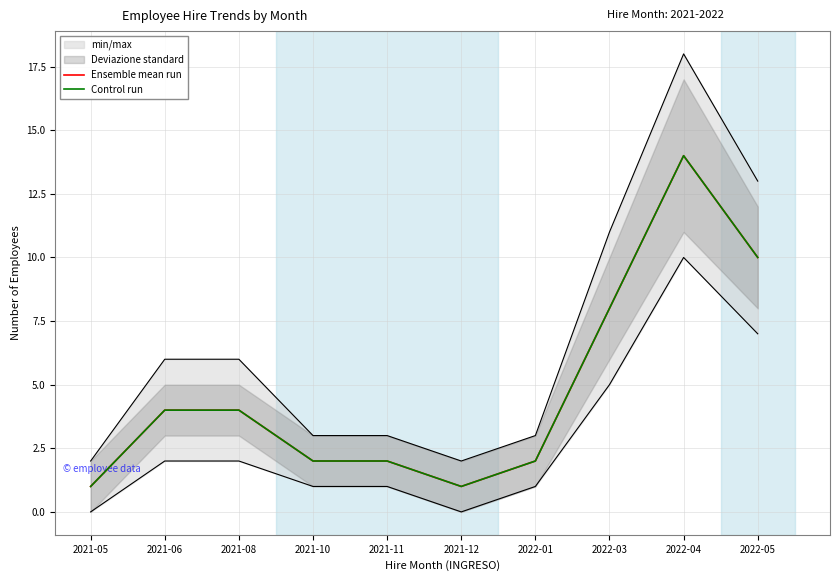

Is it true that Ensemble mean run equals 1 at 2021-12?

True